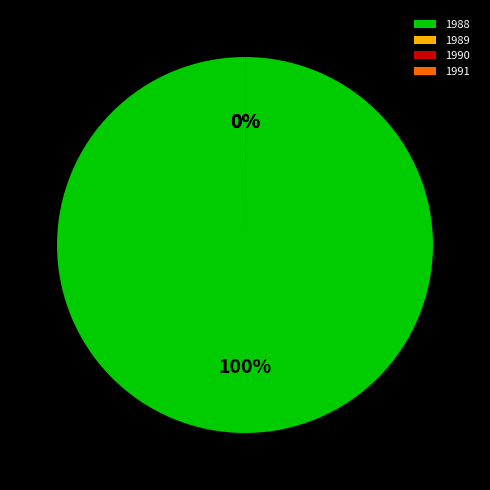

Between 1988 and 1991, which is larger?

1988